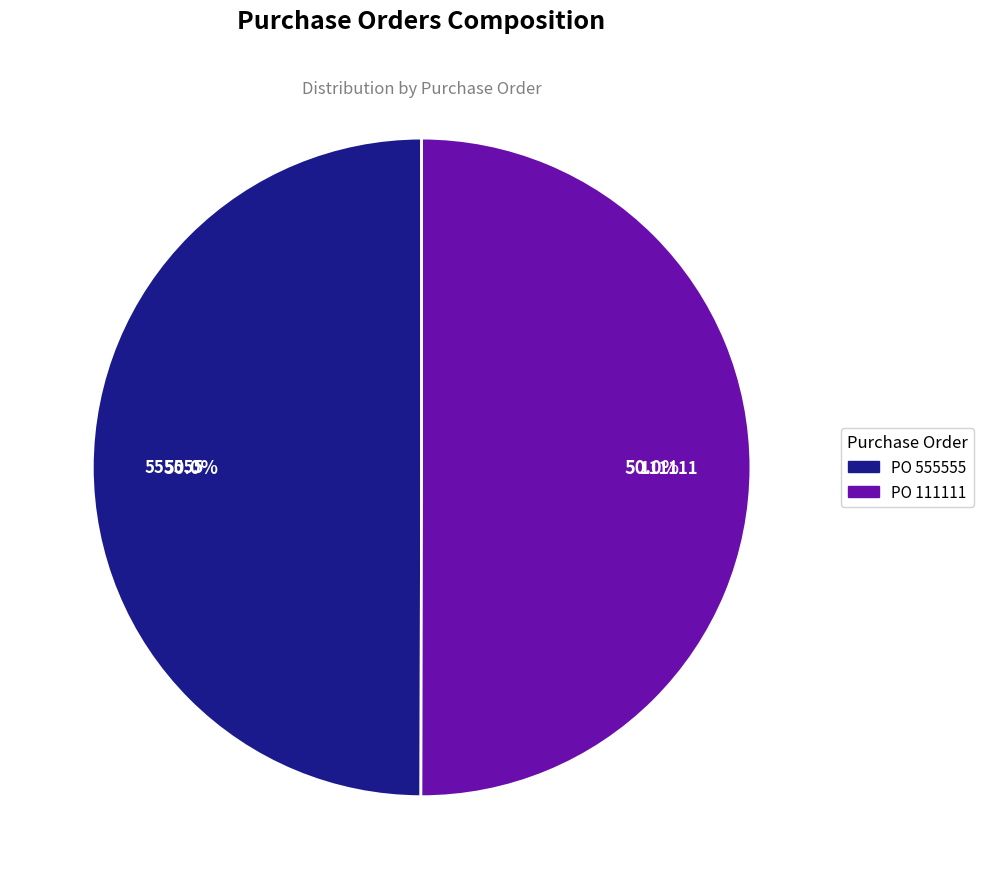

How many segments does this pie chart have?

2